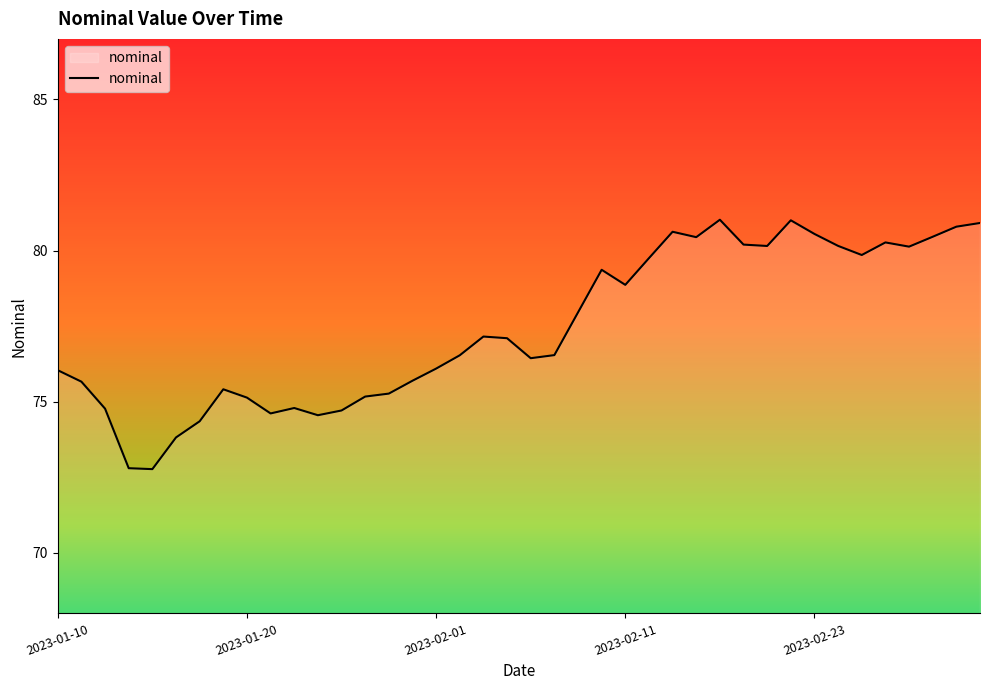

What is the difference between the maximum and minimum values?

8.2